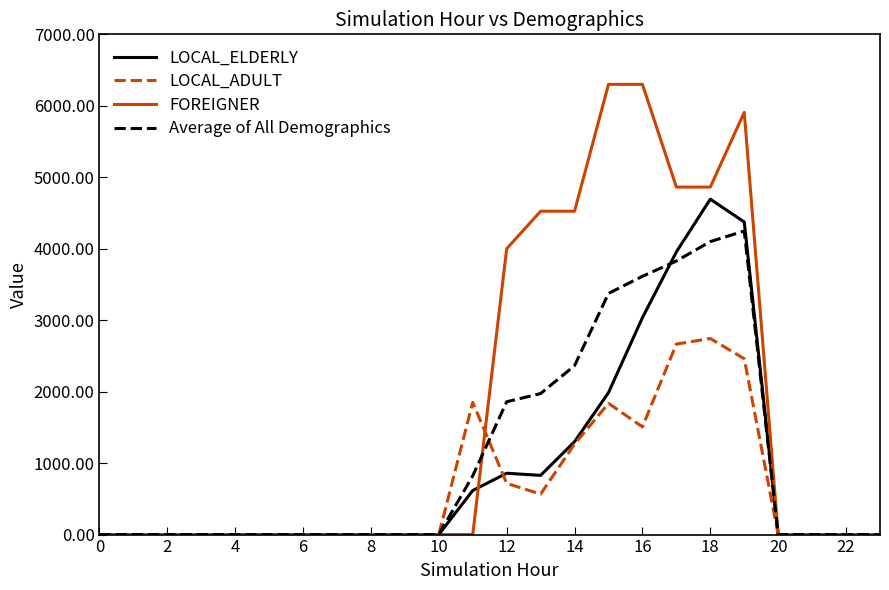

Which series has the widest spread of values?

FOREIGNER